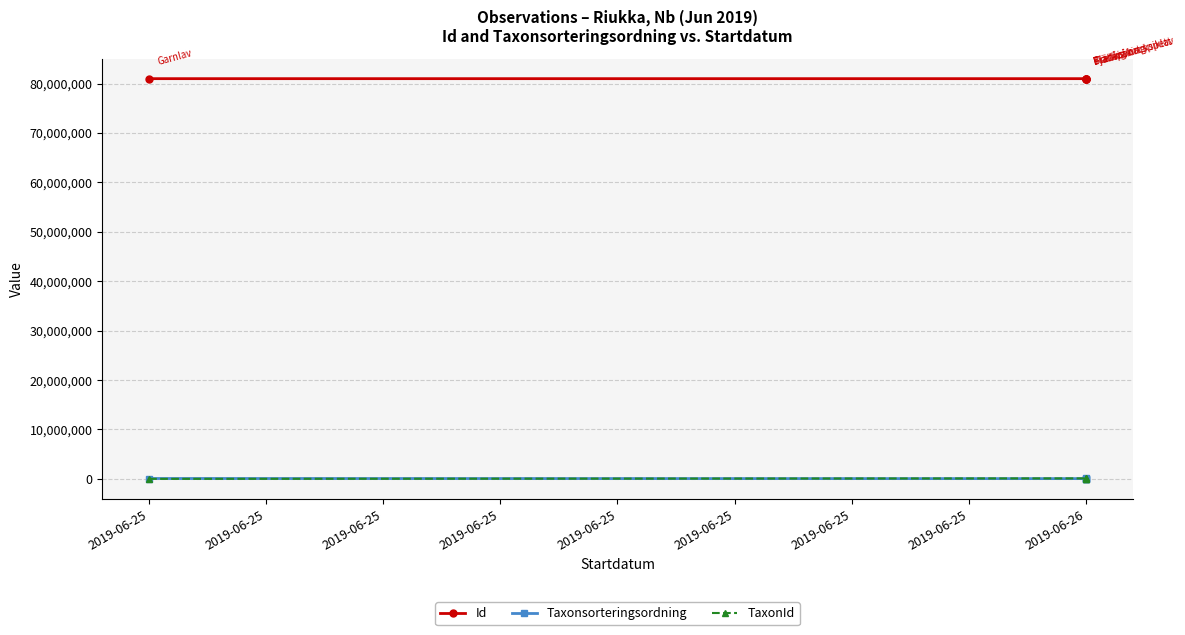

What is the difference between the TaxonId values at 2019-06-25 and 2019-06-26?

12